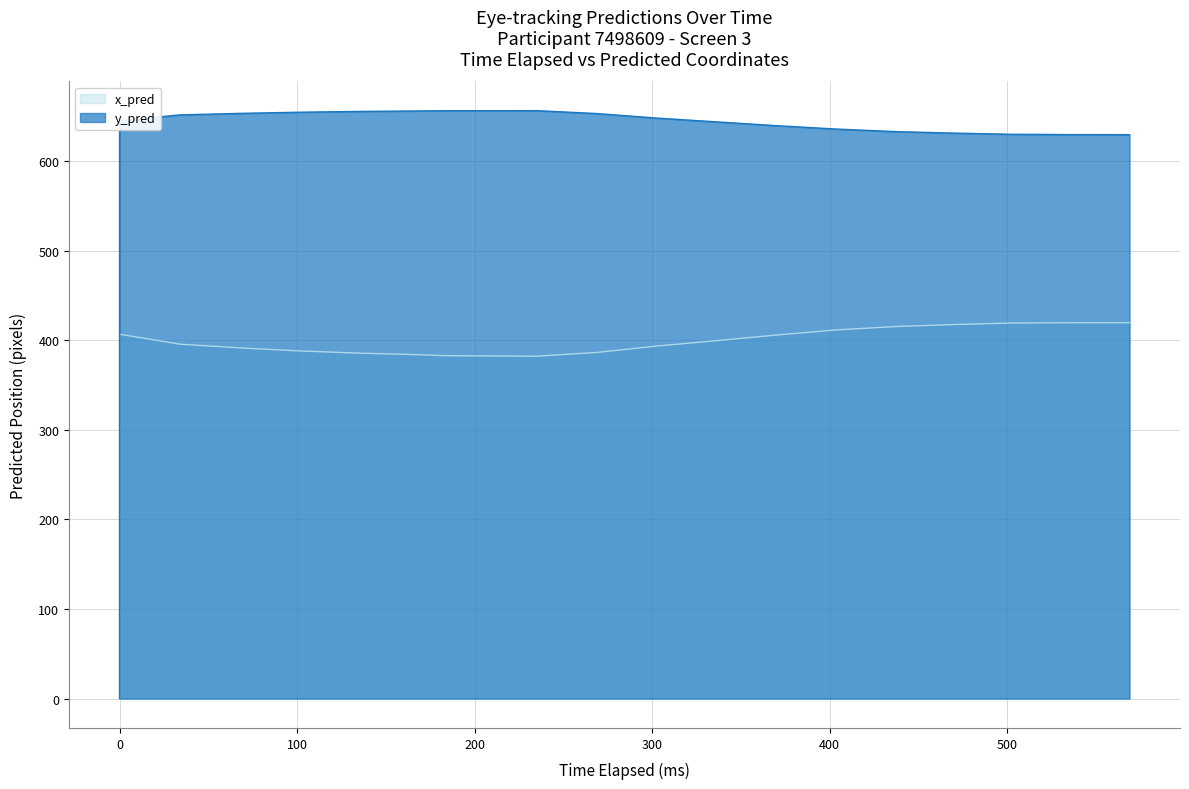

Which series has the largest range (max minus min)?

y_pred